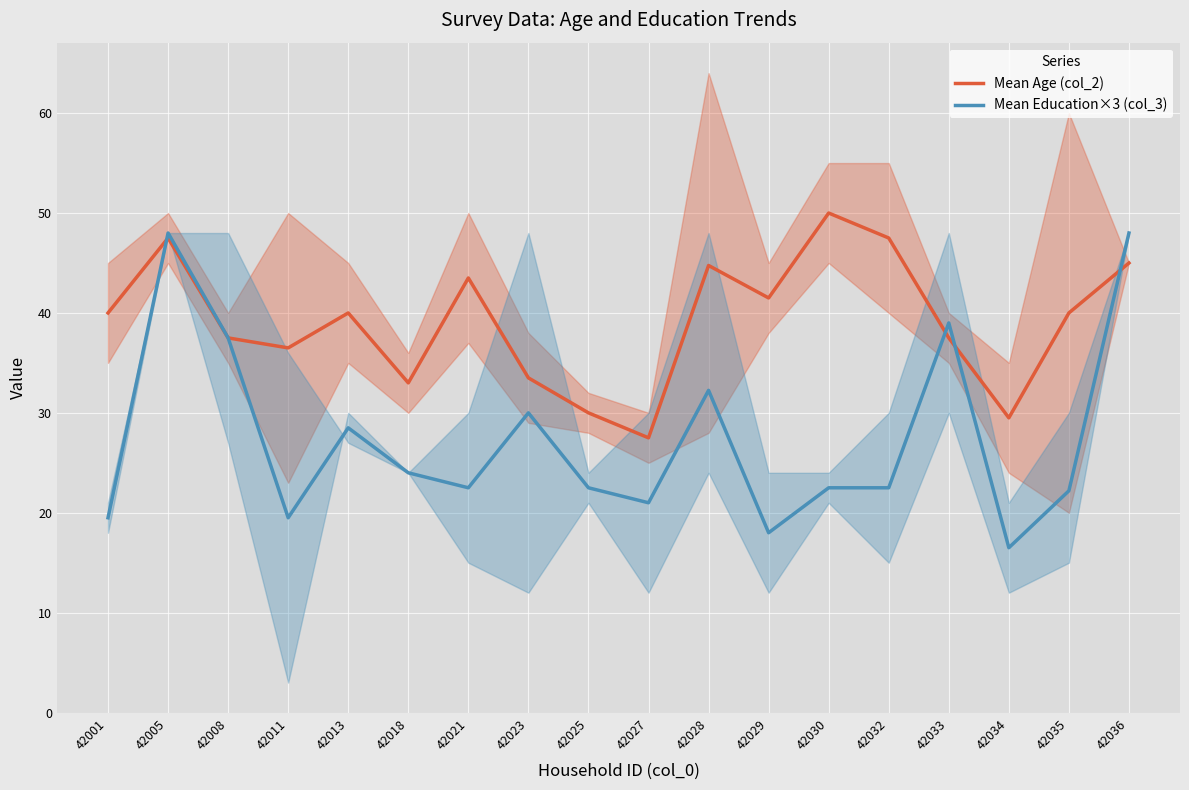

At which category is the sum across all series the highest?

42005